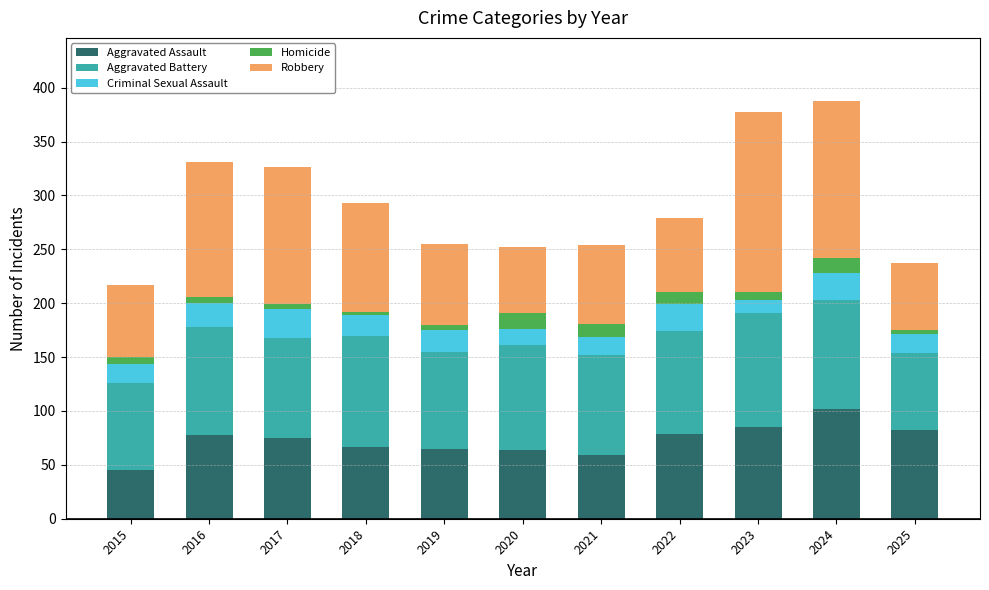

What is the difference between the Aggravated Assault values at 2024 and 2021?

43